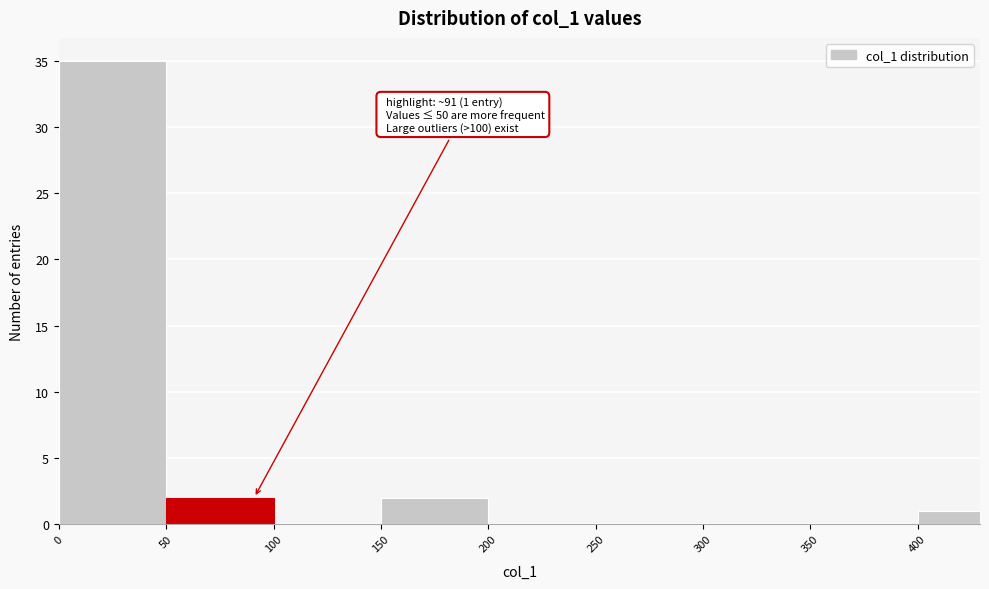

Over which range of the x-axis is the bar tallest?

0 to 50